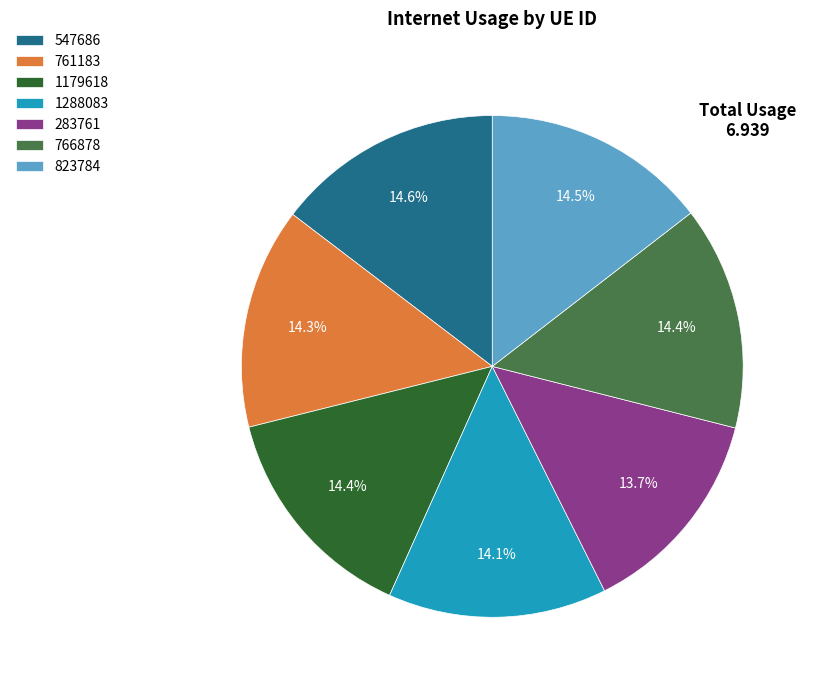

The 823784 slice represents 1% of the pie. True or false?

False